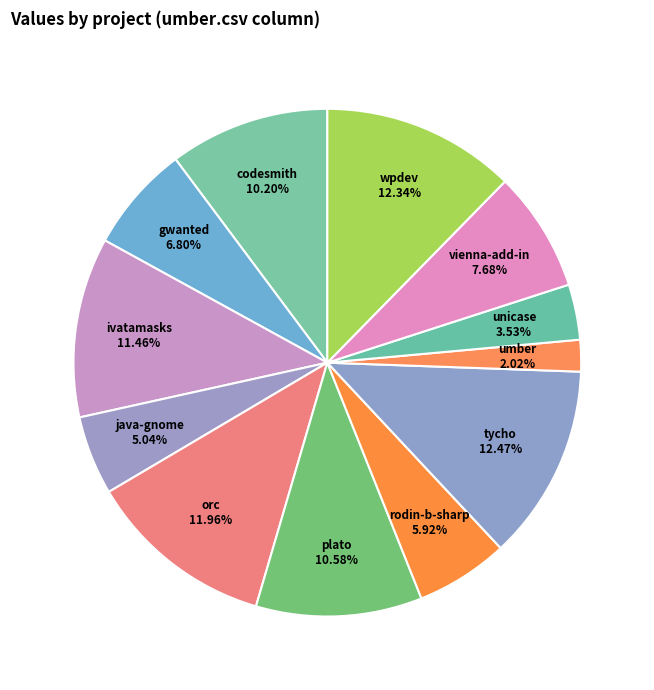

What is the smallest slice in the pie chart?

umber